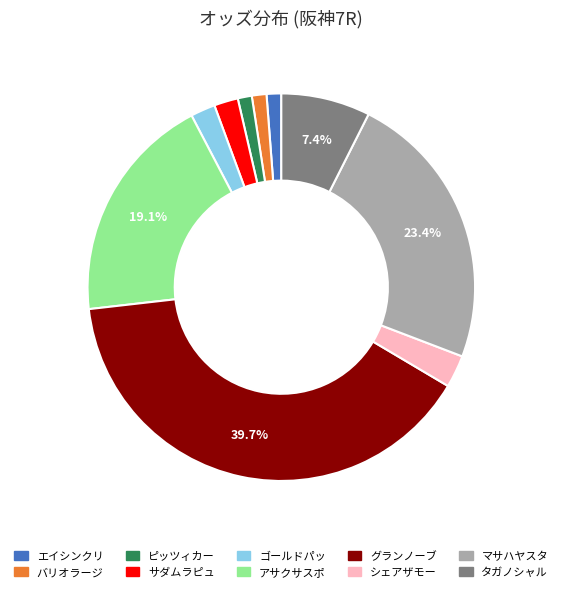

To the nearest percent, what is the average slice percentage?

10%